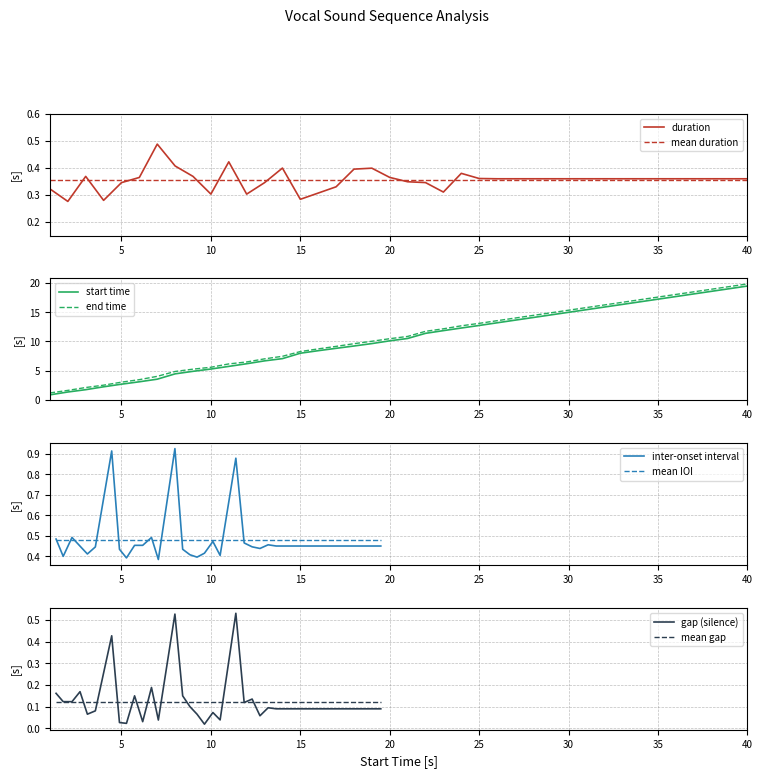

Does the chart display data point markers on the line(s)?

No